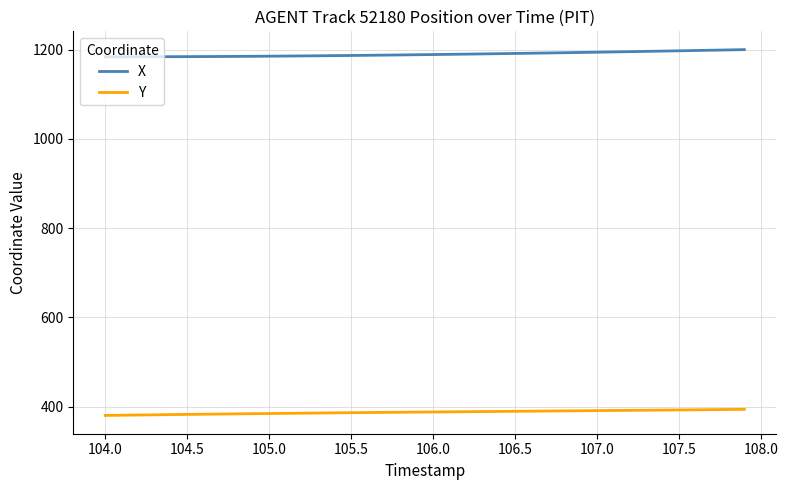

True or false: Y and X cross at least once.

False